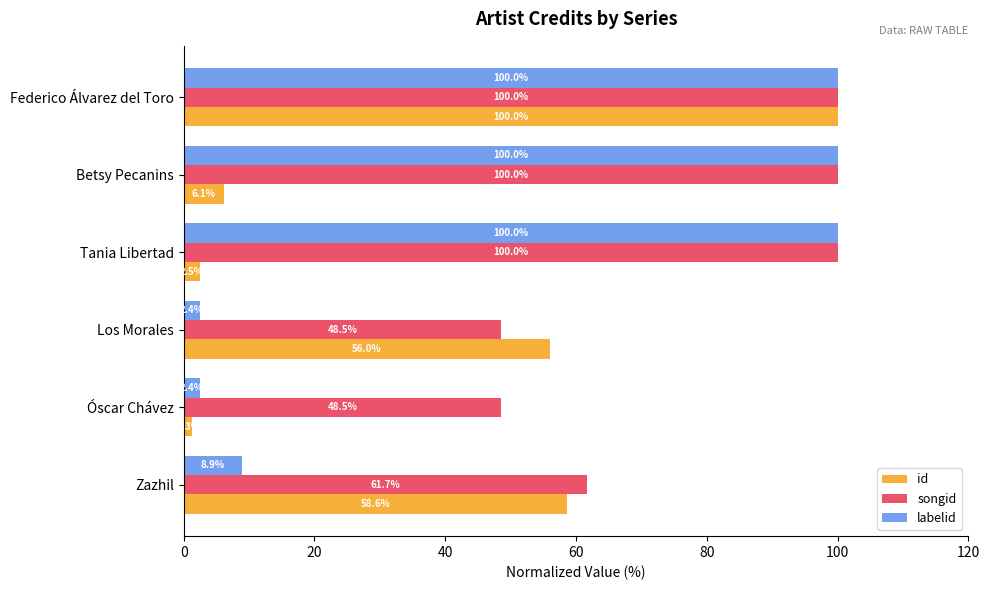

Which series changed the most between Los Morales and Tania Libertad?

labelid